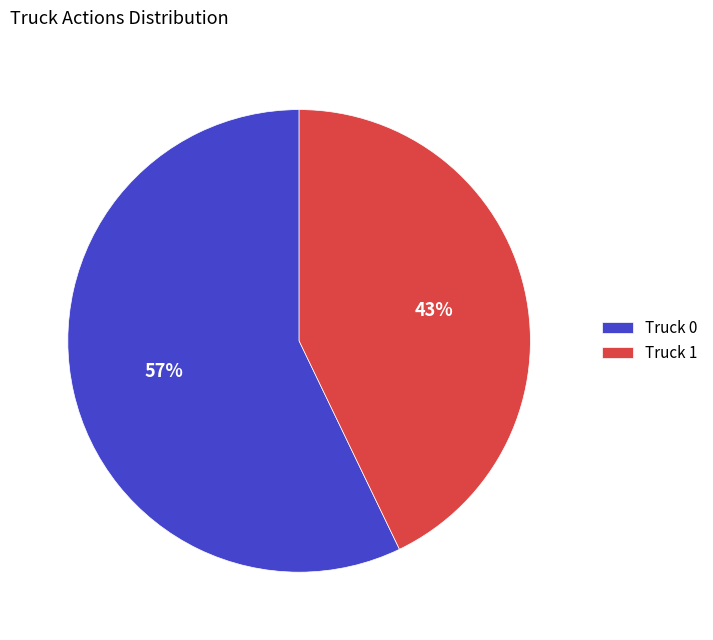

What percentage is the Truck 1 slice, to the nearest percent?

43%